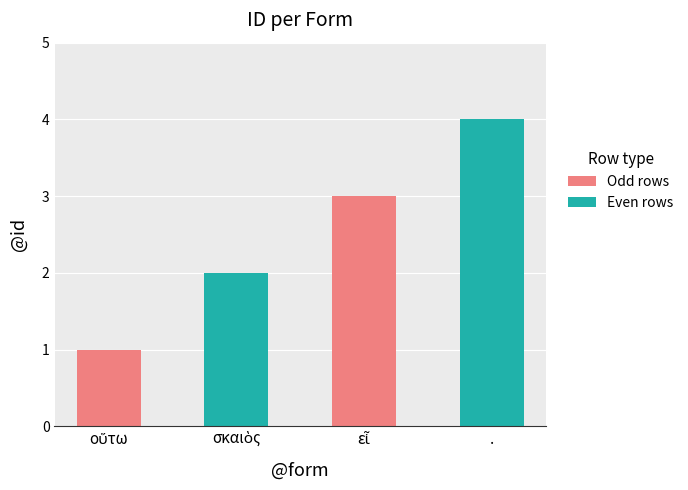

Does the chart contain stacked bars?

No